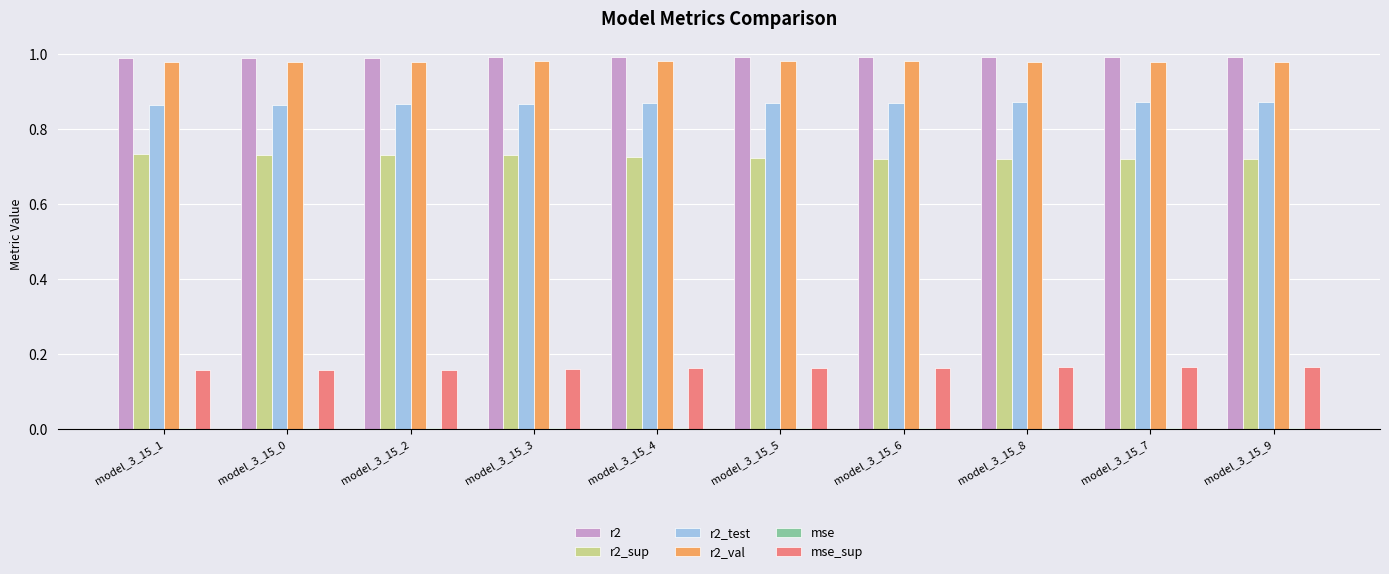

What is the sum of all r2_sup values?

7.3